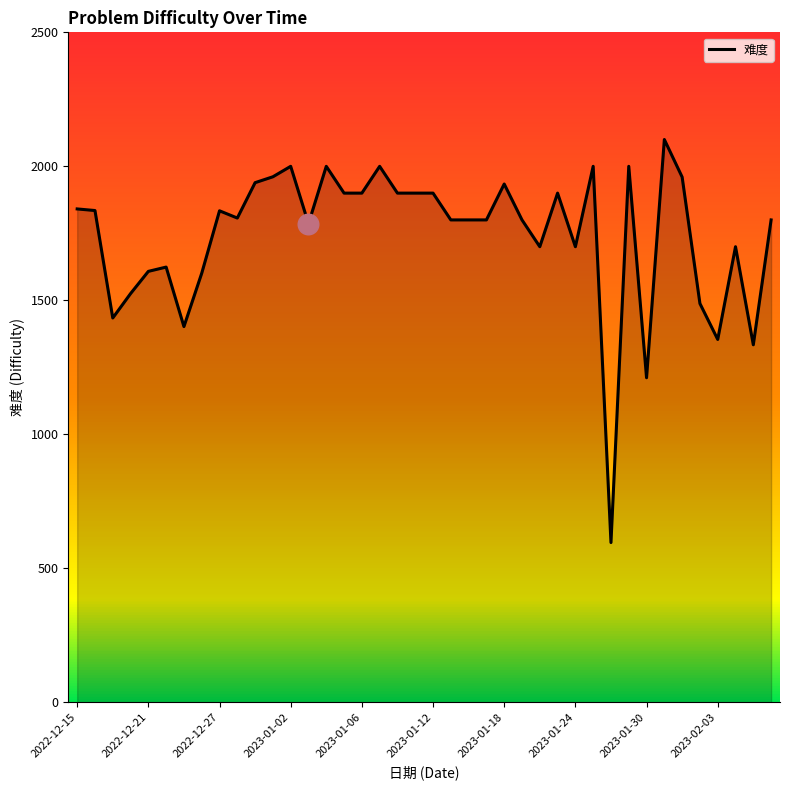

What is the smallest value displayed?

596